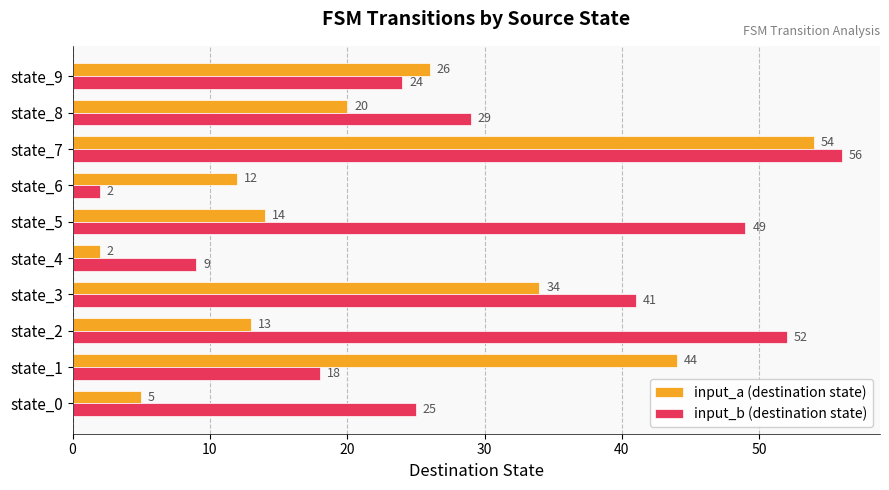

What is the maximum value shown in the chart?

56